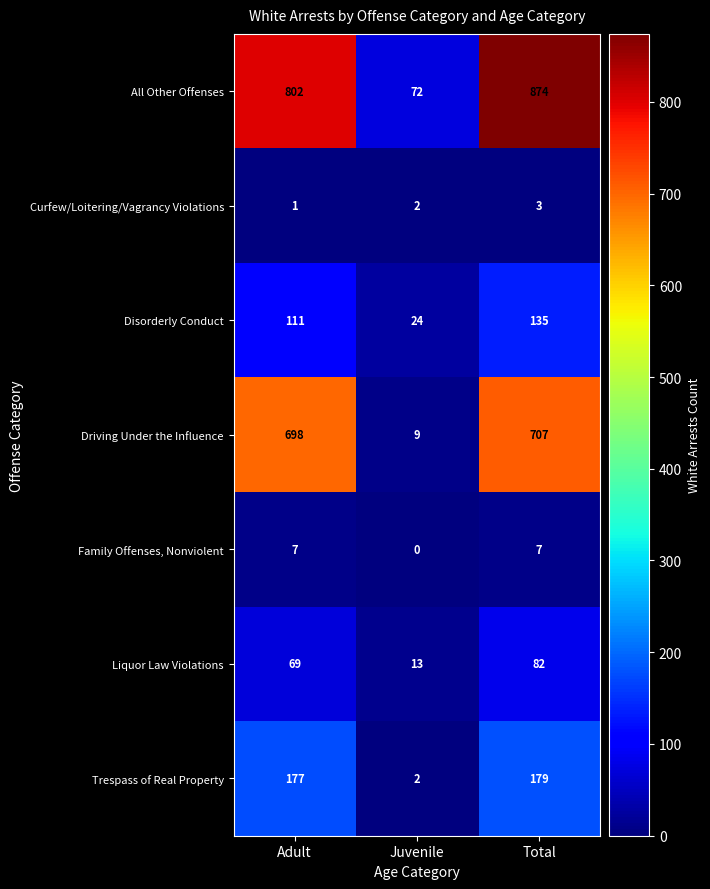

What is the approximate value of Curfew/Loitering/Vagrancy Violations at Total?

3